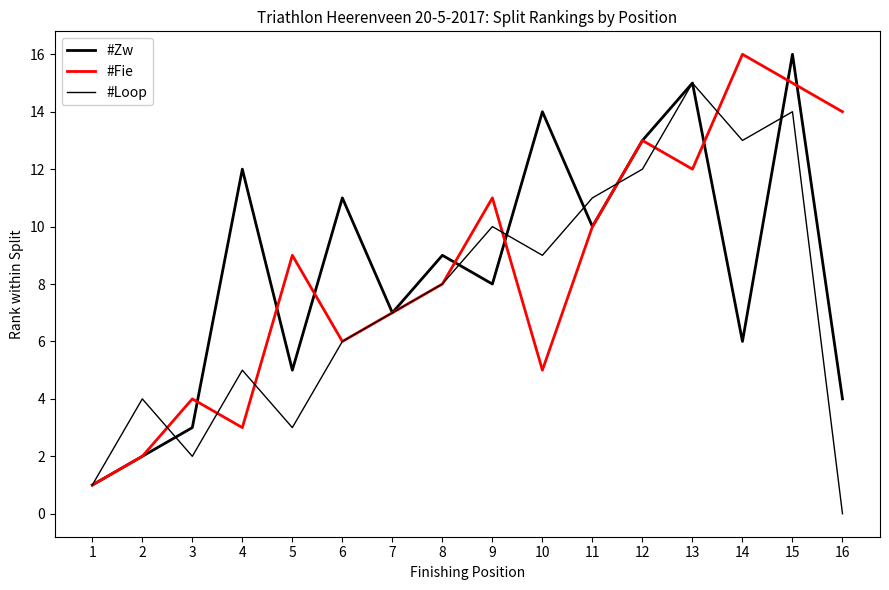

How many lines are shown in the chart?

3